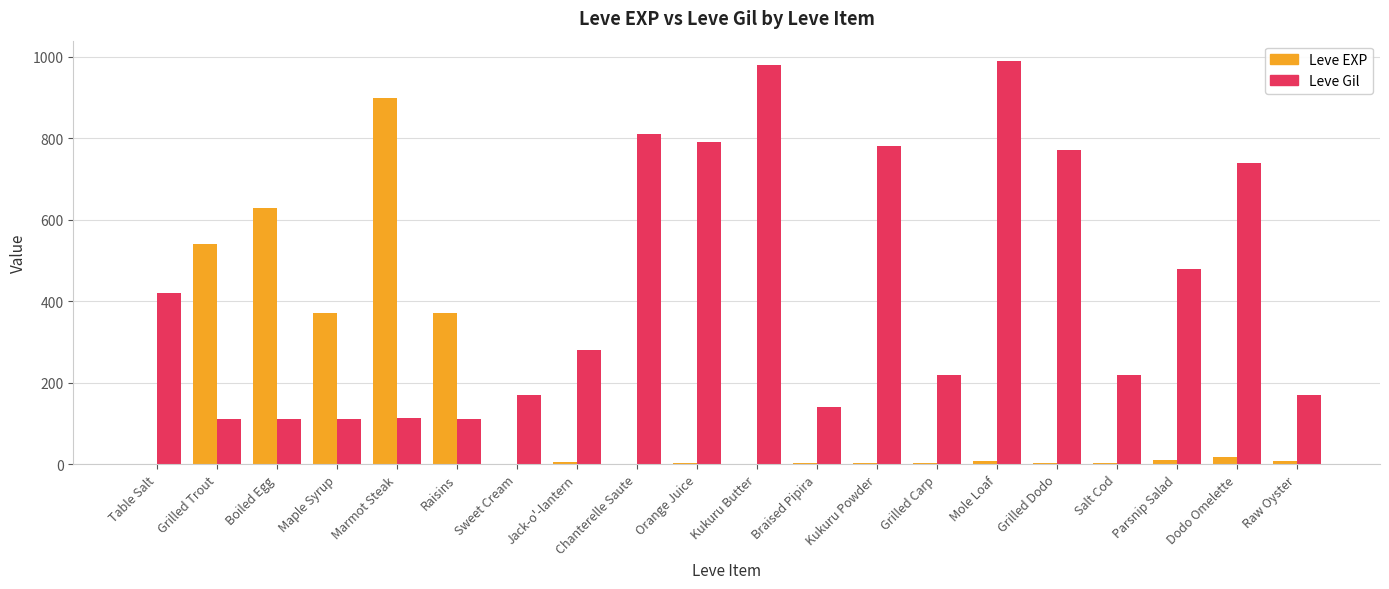

What is the sum of all Leve EXP values?

2881